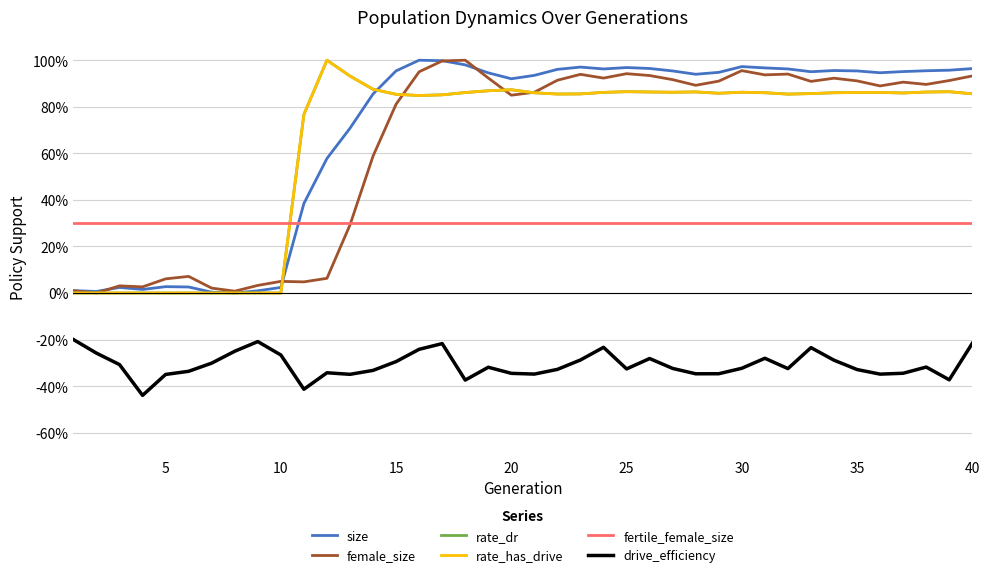

Does the chart have visible grid lines?

Yes